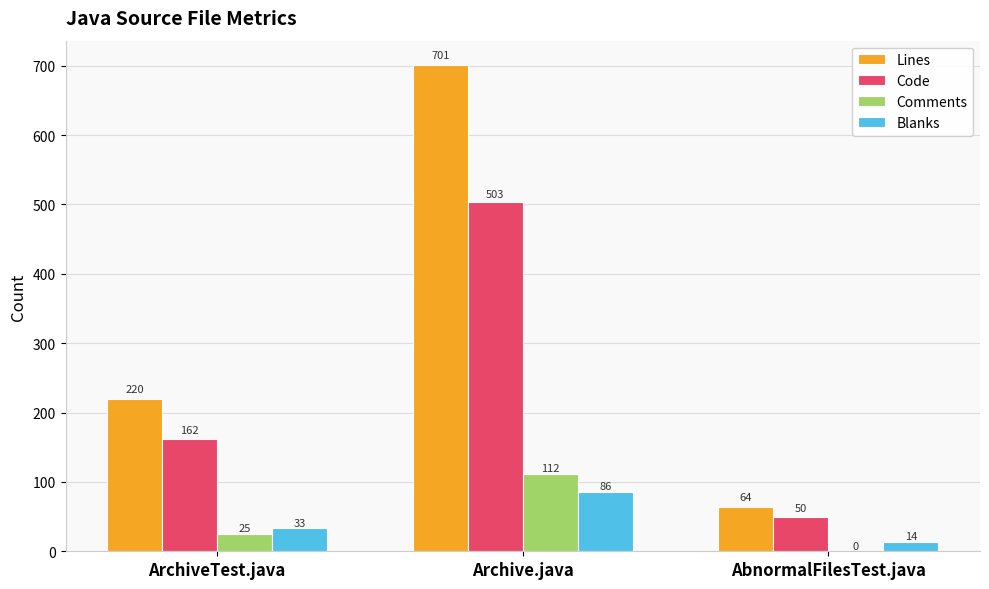

Reading left to right, transcribe all the data shown in this chart.

Lines: ArchiveTest.java=220	Archive.java=701	AbnormalFilesTest.java=64
Code: ArchiveTest.java=162	Archive.java=503	AbnormalFilesTest.java=50
Comments: ArchiveTest.java=25	Archive.java=112	AbnormalFilesTest.java=0
Blanks: ArchiveTest.java=33	Archive.java=86	AbnormalFilesTest.java=14